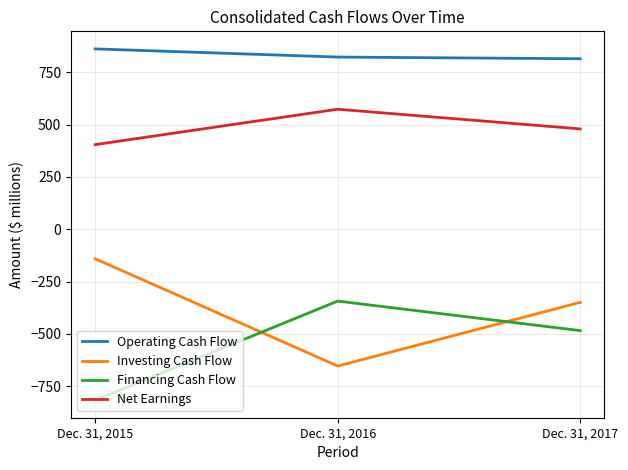

What value does the Net Earnings series have at Dec. 31, 2015, to the nearest 5?

405